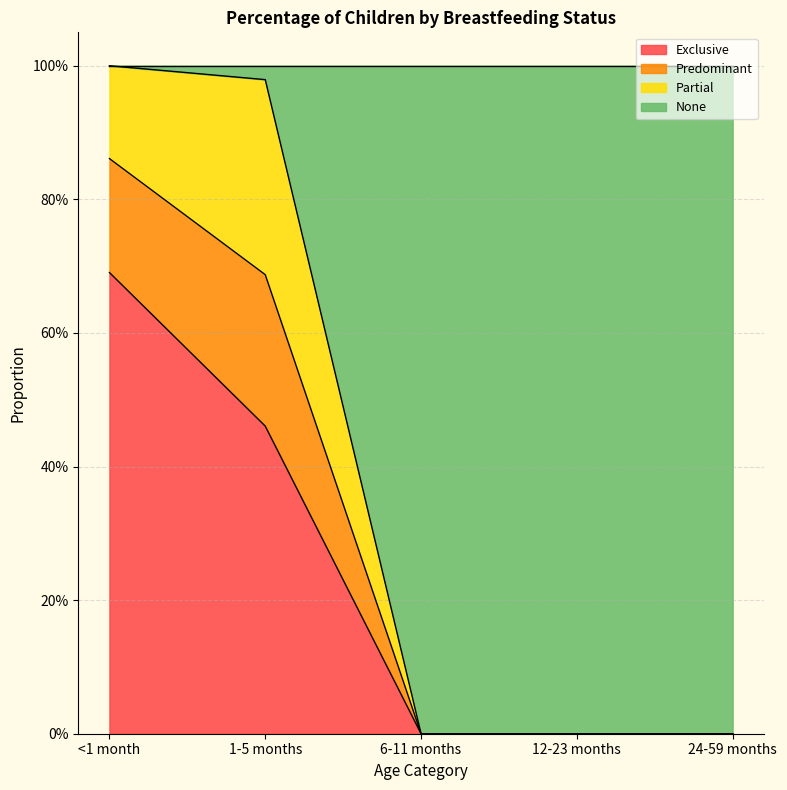

What position from the left is 12-23 months?

4